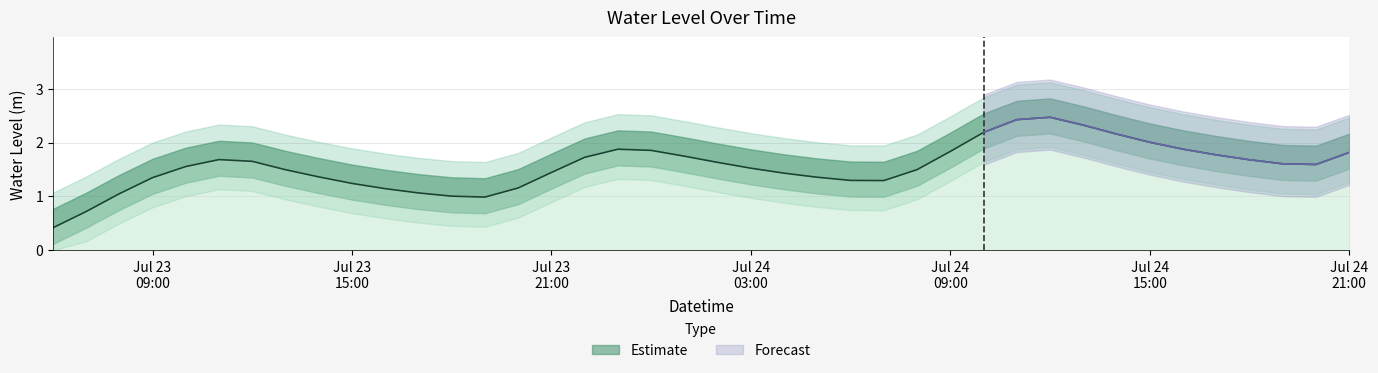

Where is the first local minimum?

2025-07-23 19:00